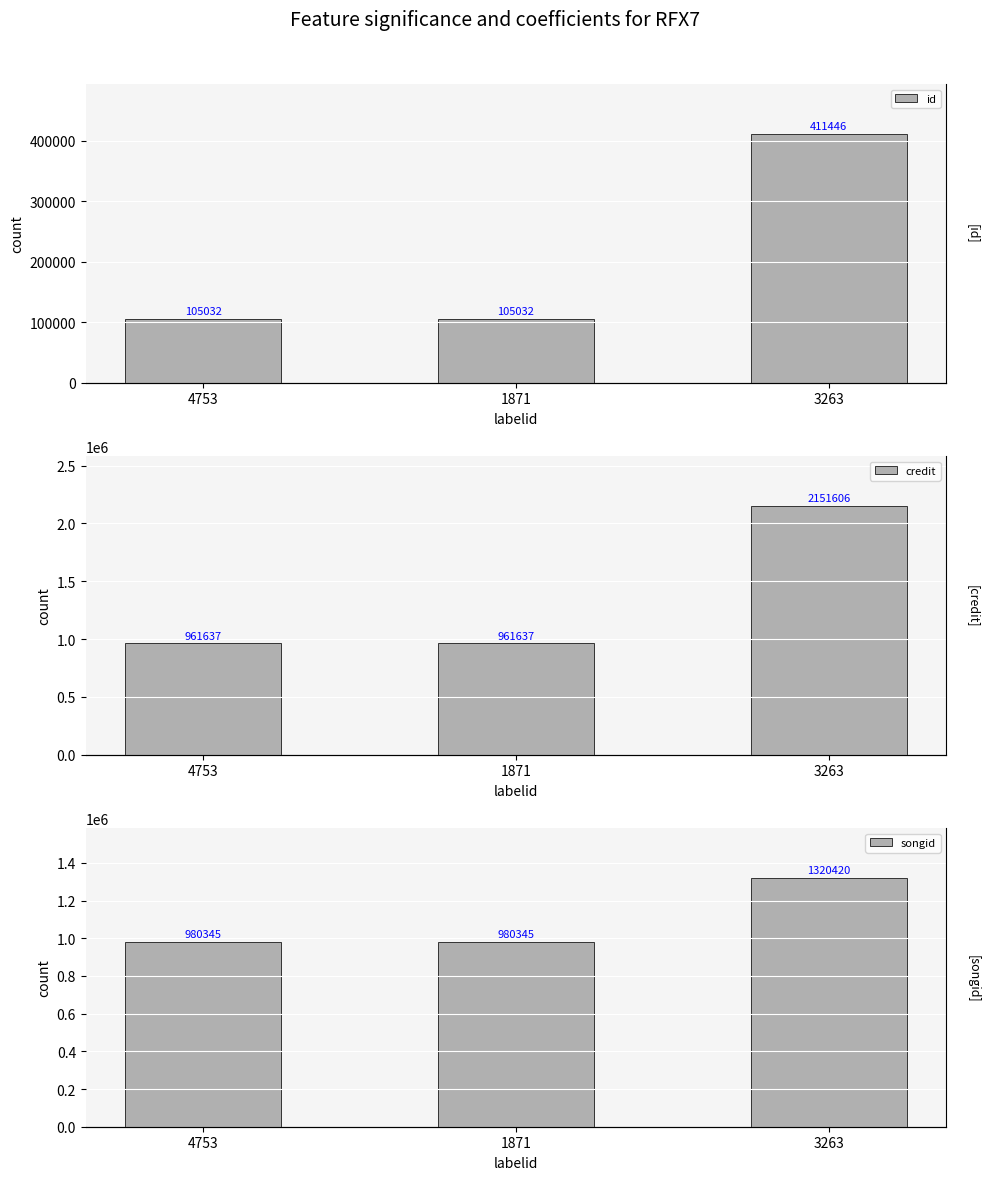

Reading left to right, extract all data points from this chart.

id: 105032	105032	411446
credit: 961637	961637	2151606
songid: 980345	980345	1320420